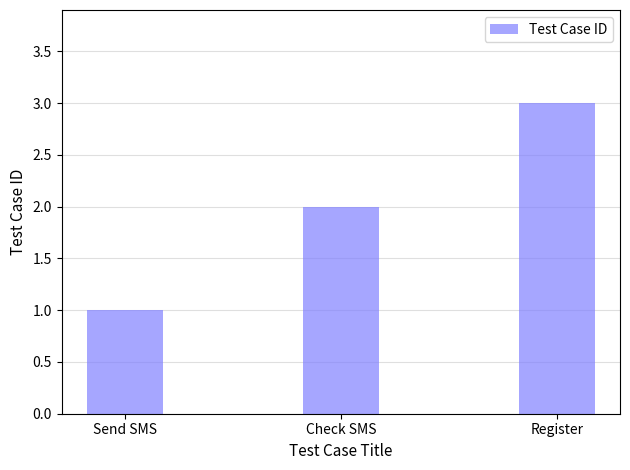

Approximately how many times larger is the value at Register compared to Check SMS?

1.5